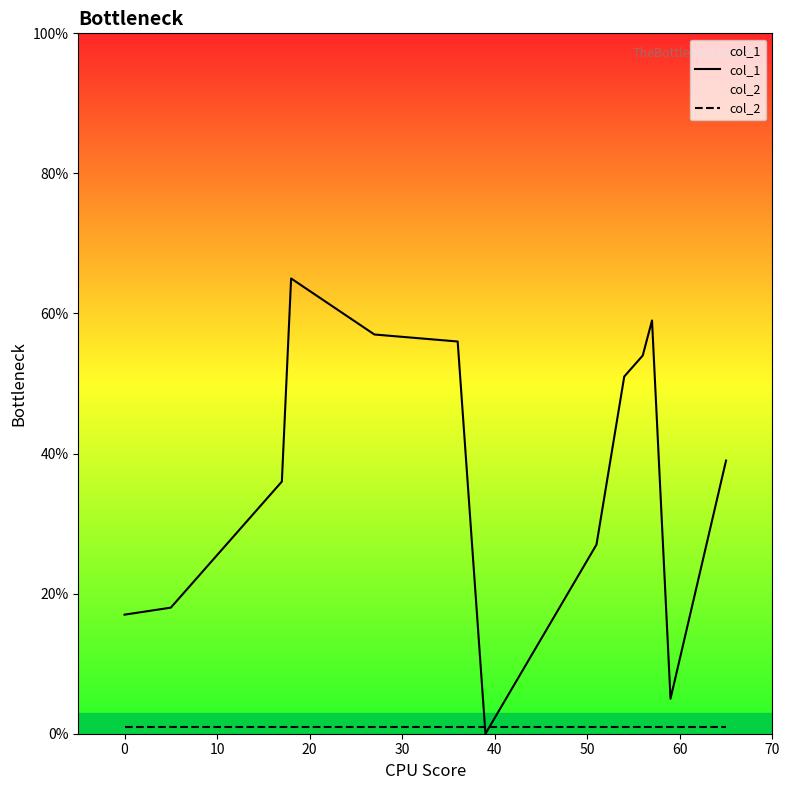

In col_1, how many points are lower than both neighbors (excluding endpoints)?

2